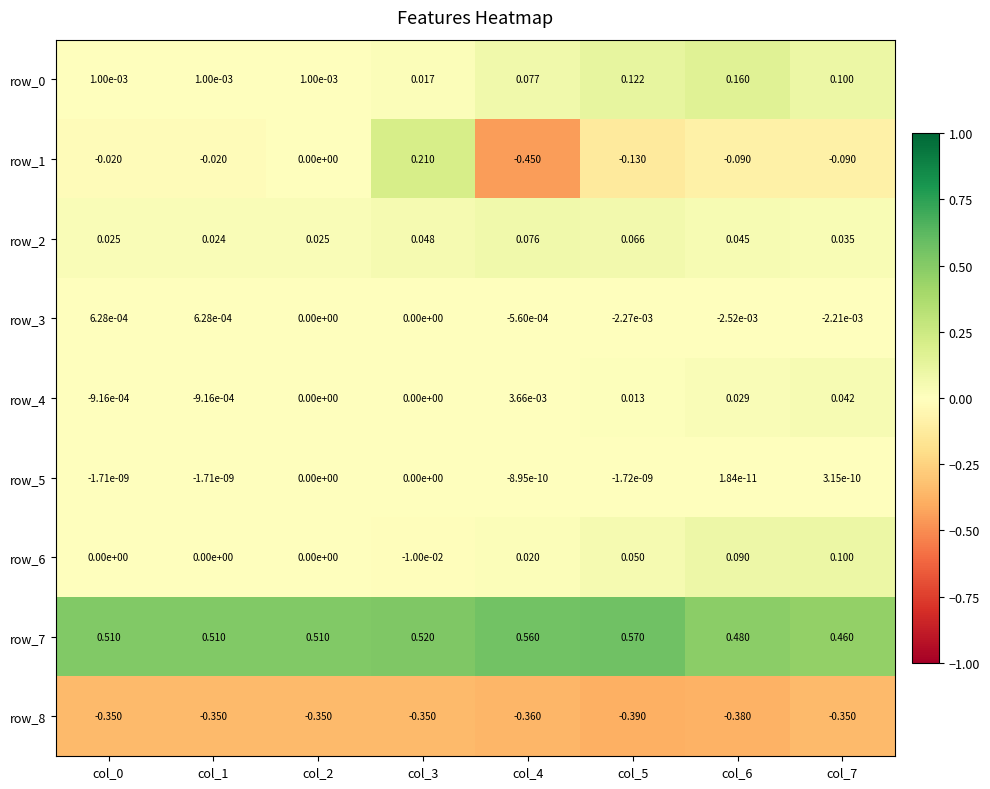

Is the value of row_4 at col_3 greater than the value of row_1 at col_6?

Yes